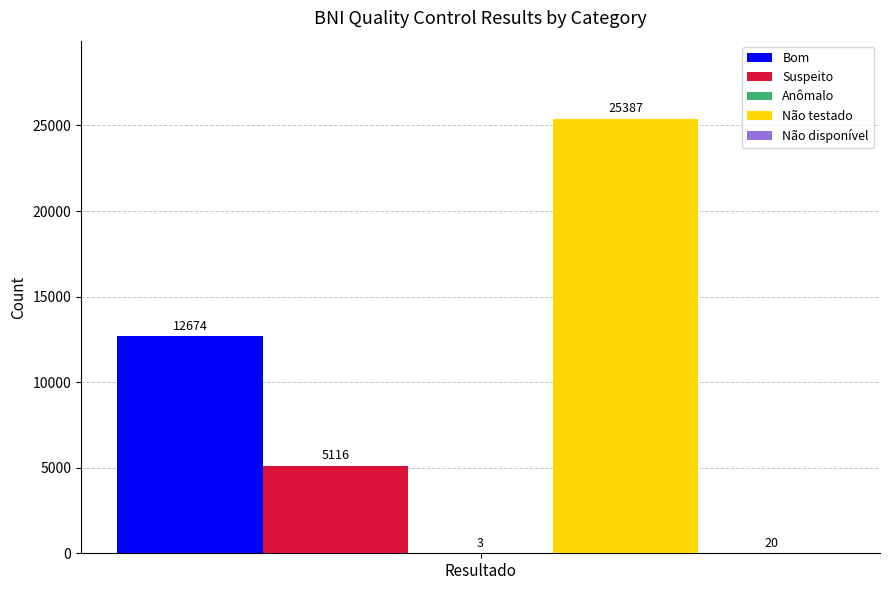

Are the bars horizontal?

No